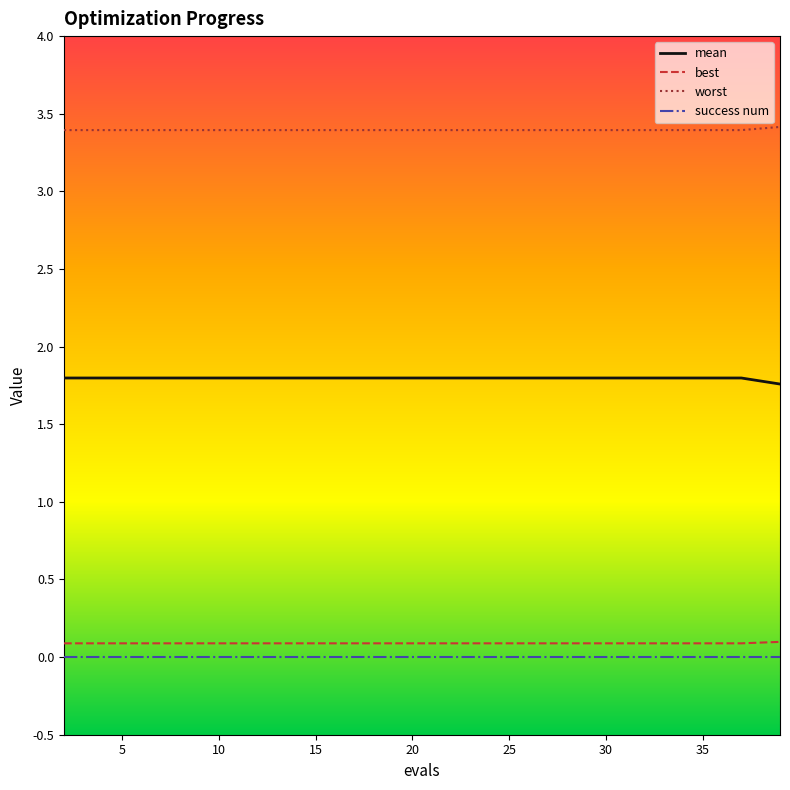

Reading left to right, list all the values displayed in this chart.

mean: 1.8	1.8	1.8	1.8	1.8	1.8	1.8	1.8	1.8	1.8	1.8	1.8	1.8	1.8	1.8	1.8	1.8	1.8	1.8	1.8
best: 0.1	0.1	0.1	0.1	0.1	0.1	0.1	0.1	0.1	0.1	0.1	0.1	0.1	0.1	0.1	0.1	0.1	0.1	0.1	0.1
worst: 3.4	3.4	3.4	3.4	3.4	3.4	3.4	3.4	3.4	3.4	3.4	3.4	3.4	3.4	3.4	3.4	3.4	3.4	3.4	3.4
success num: 0.0	0.0	0.0	0.0	0.0	0.0	0.0	0.0	0.0	0.0	0.0	0.0	0.0	0.0	0.0	0.0	0.0	0.0	0.0	0.0